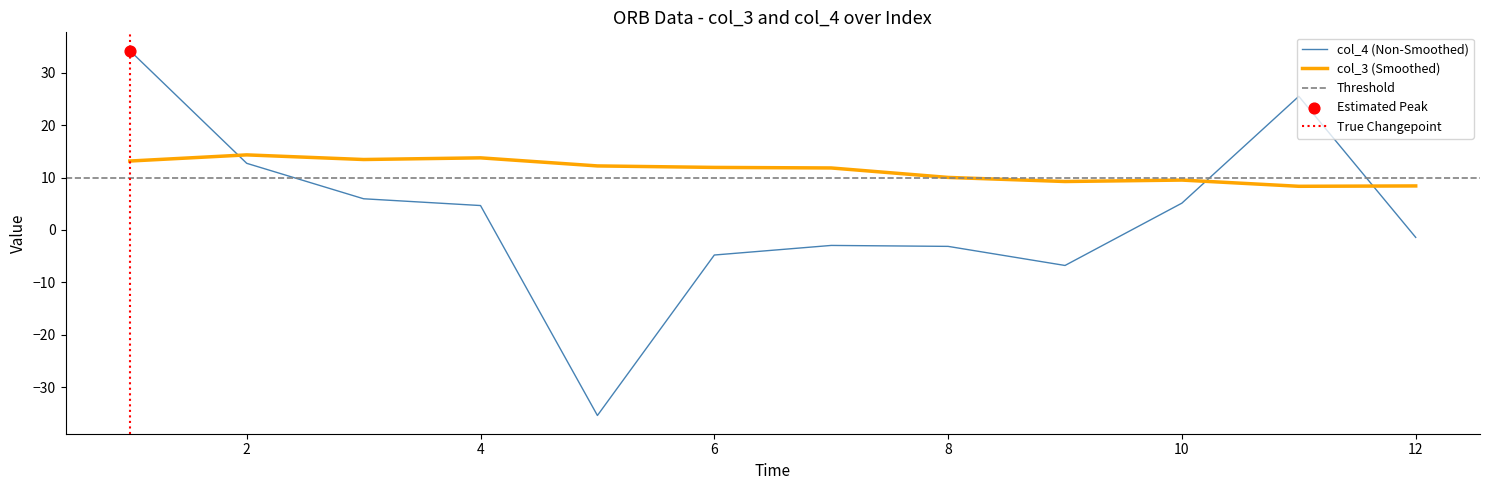

Which series reaches the maximum Y coordinate?

col_4